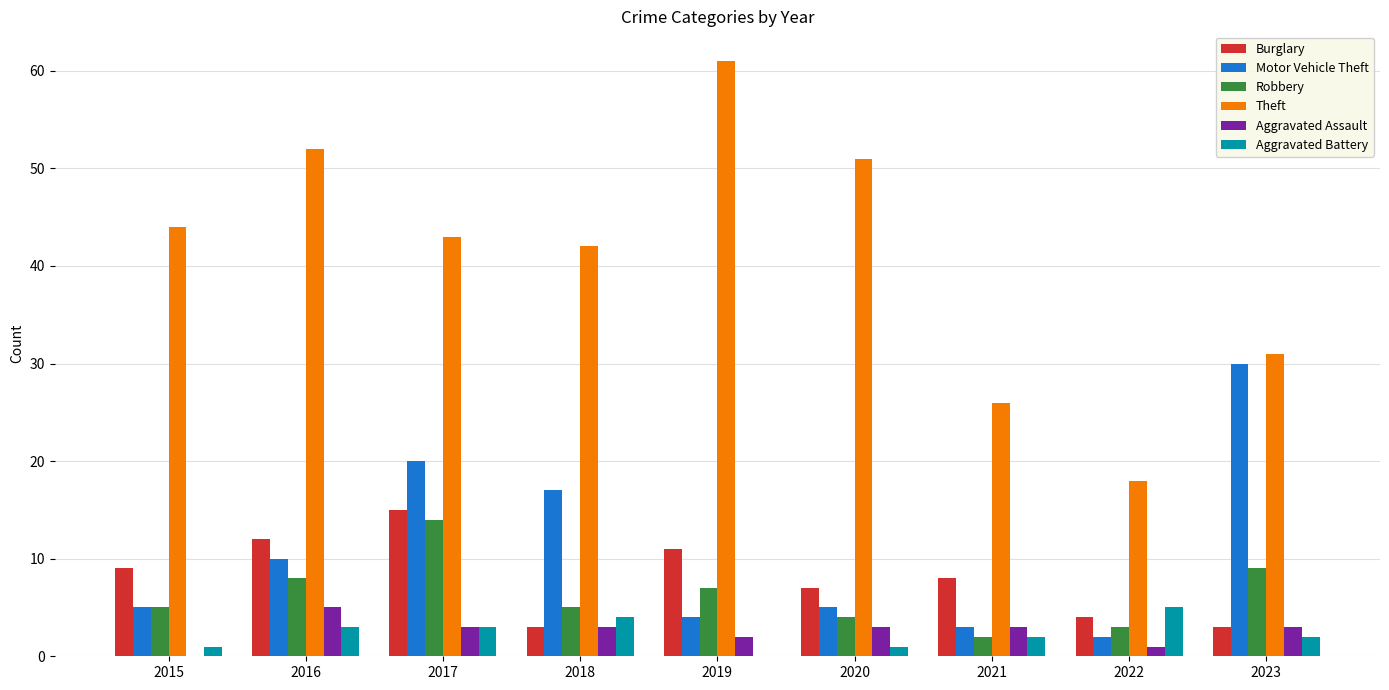

Count the number of data series in this chart.

6